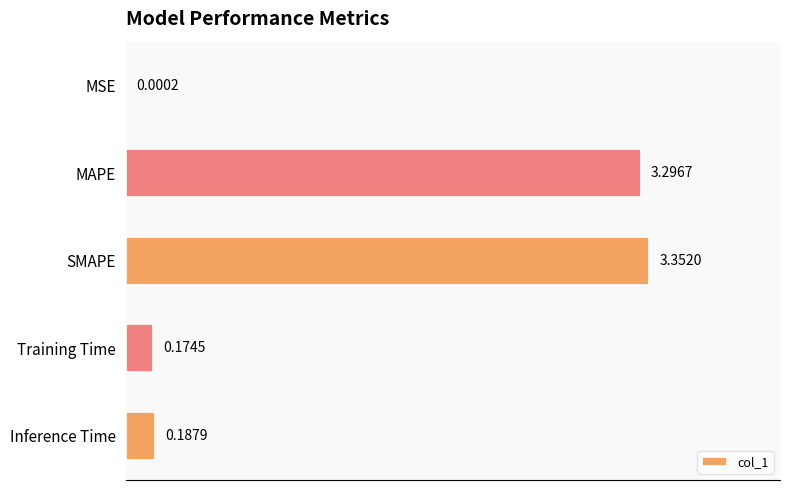

At which label is the value closest to 1?

Inference Time